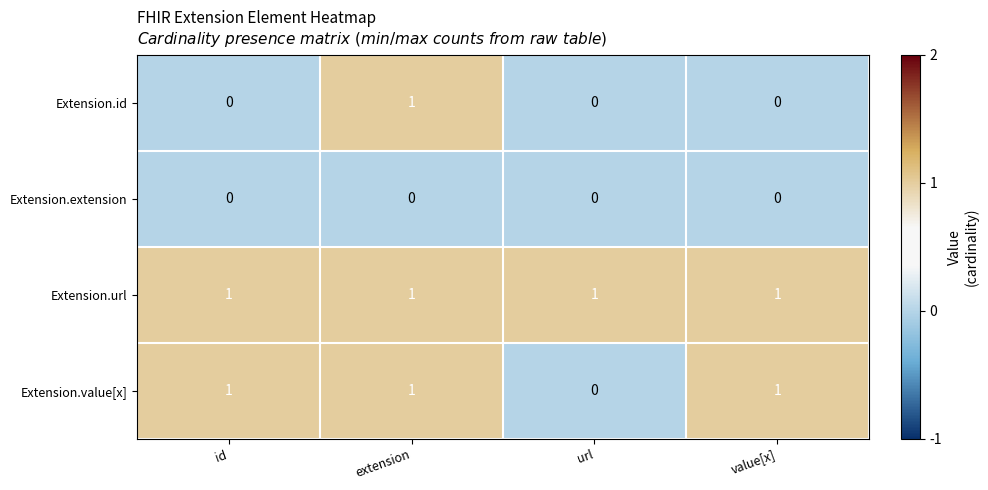

Rank the series by their average value, from highest to lowest.

Extension.url, Extension.value[x], Extension.id, Extension.extension